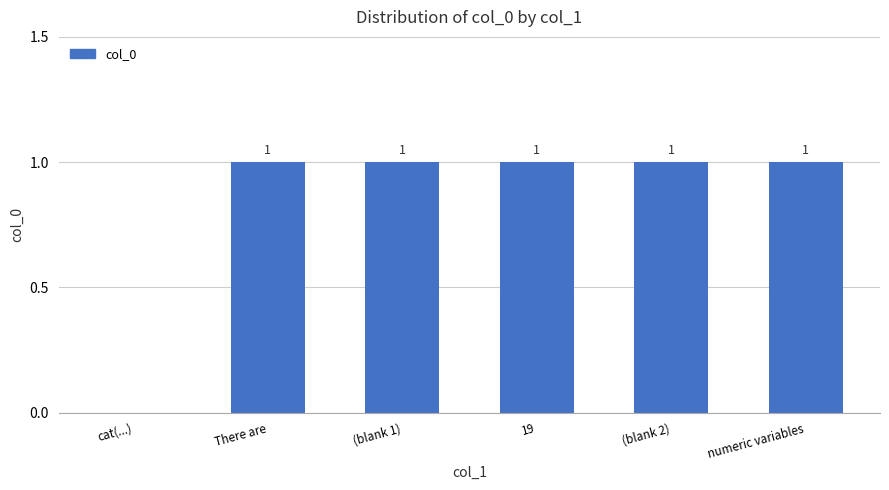

Is it true that the value at (blank 2) is 1?

True